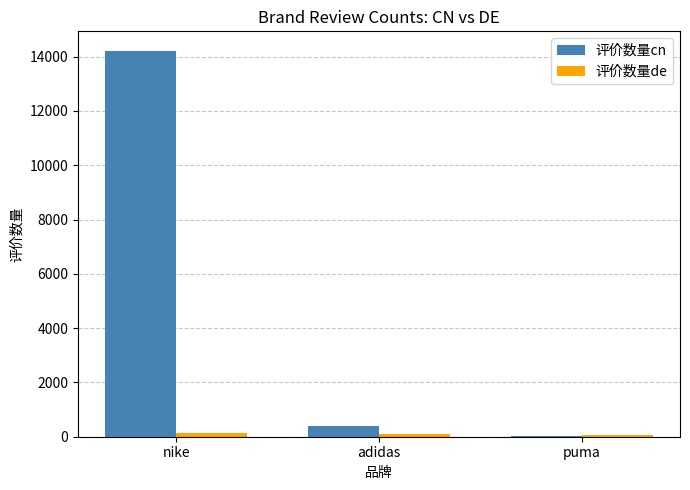

How many data points does each series have?

3